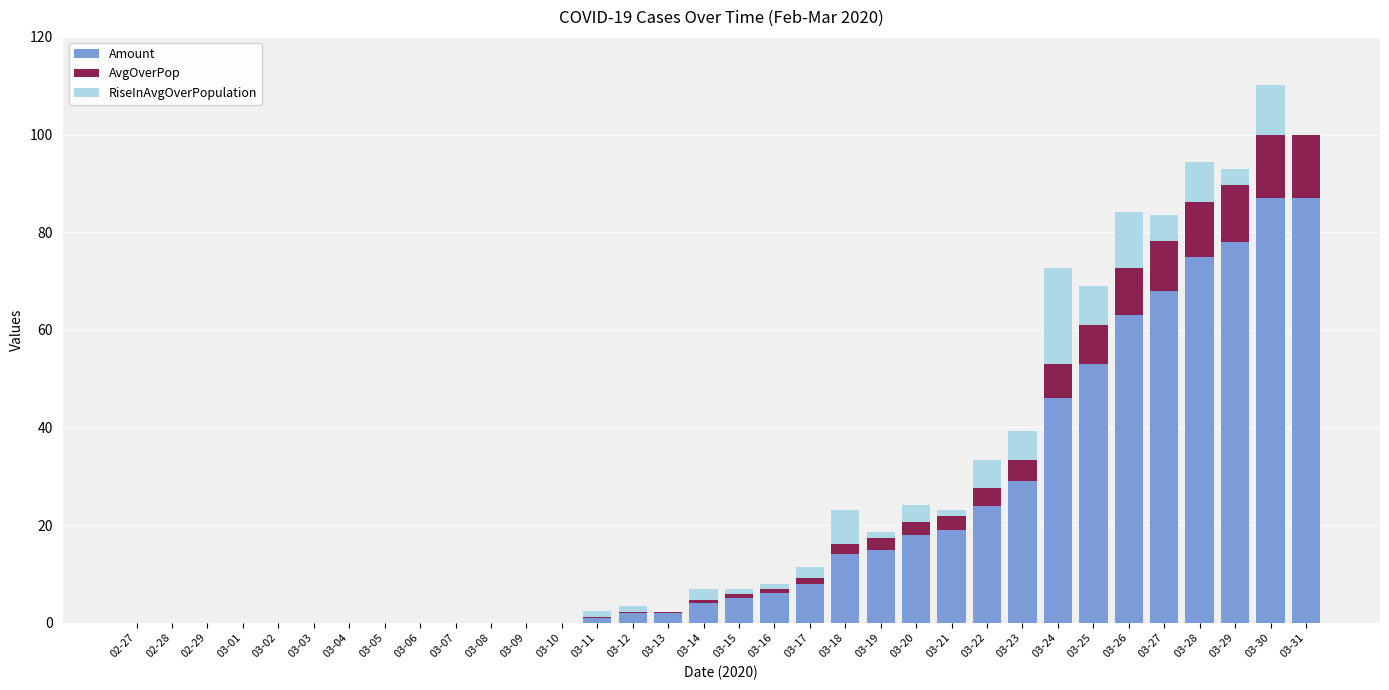

At which category is the sum across all series the highest?

03-30